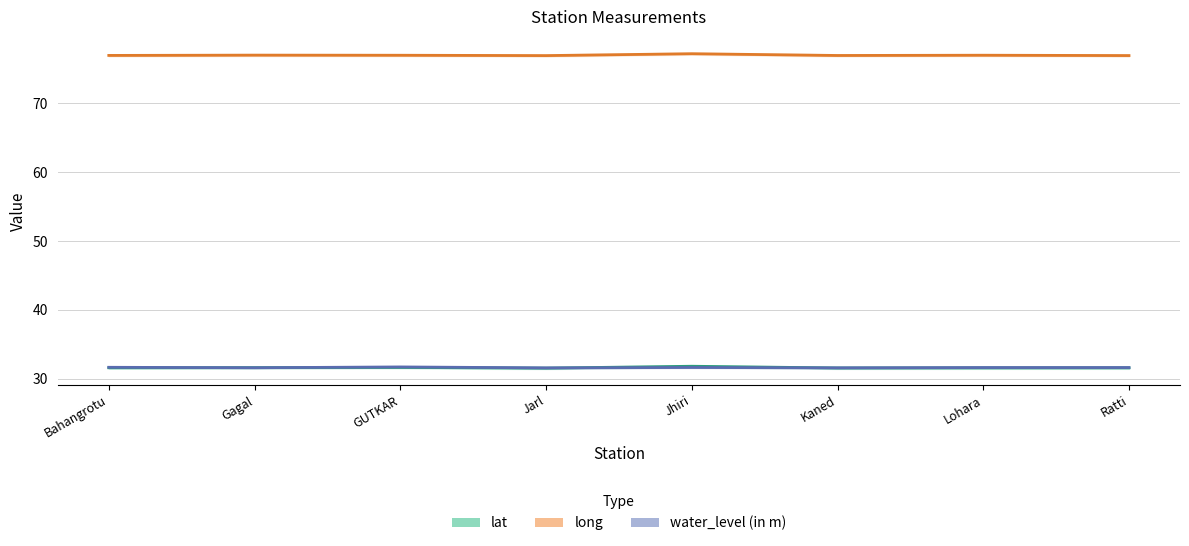

How many interior local peaks does the long series have?

3